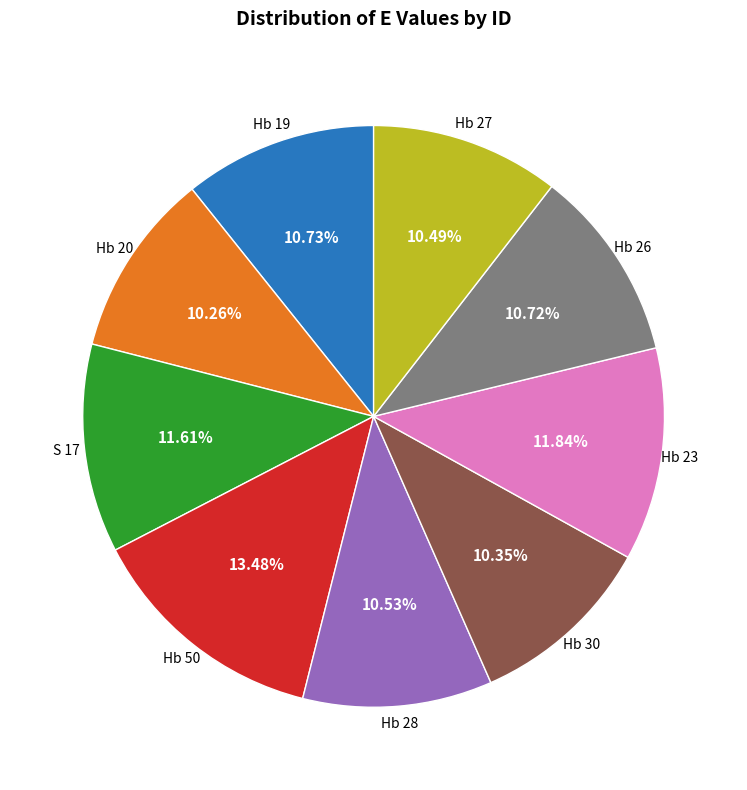

Is there a majority slice in this chart?

No